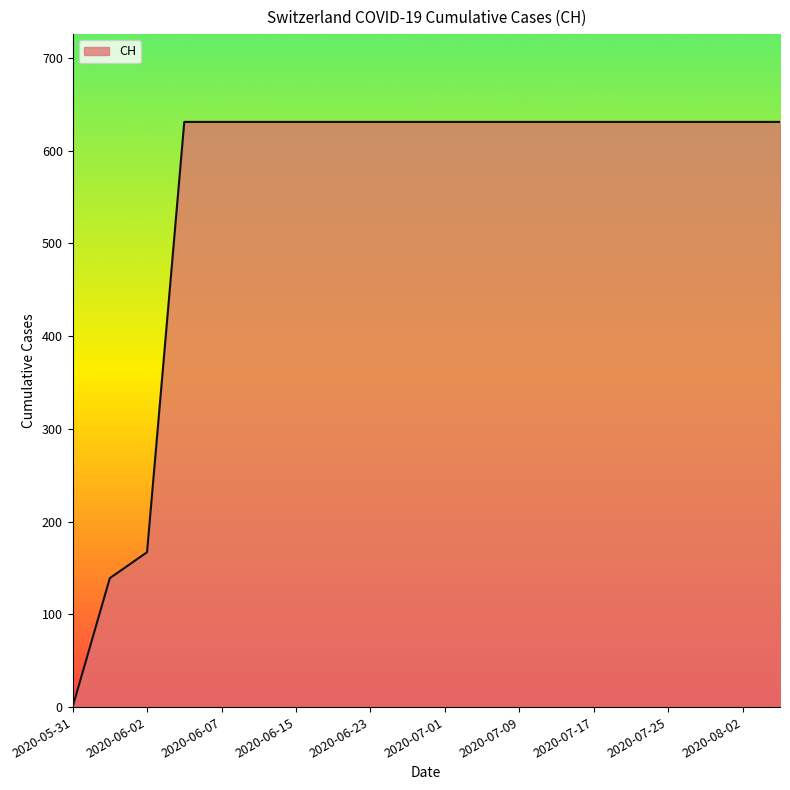

What is the difference between the maximum and minimum values?

631